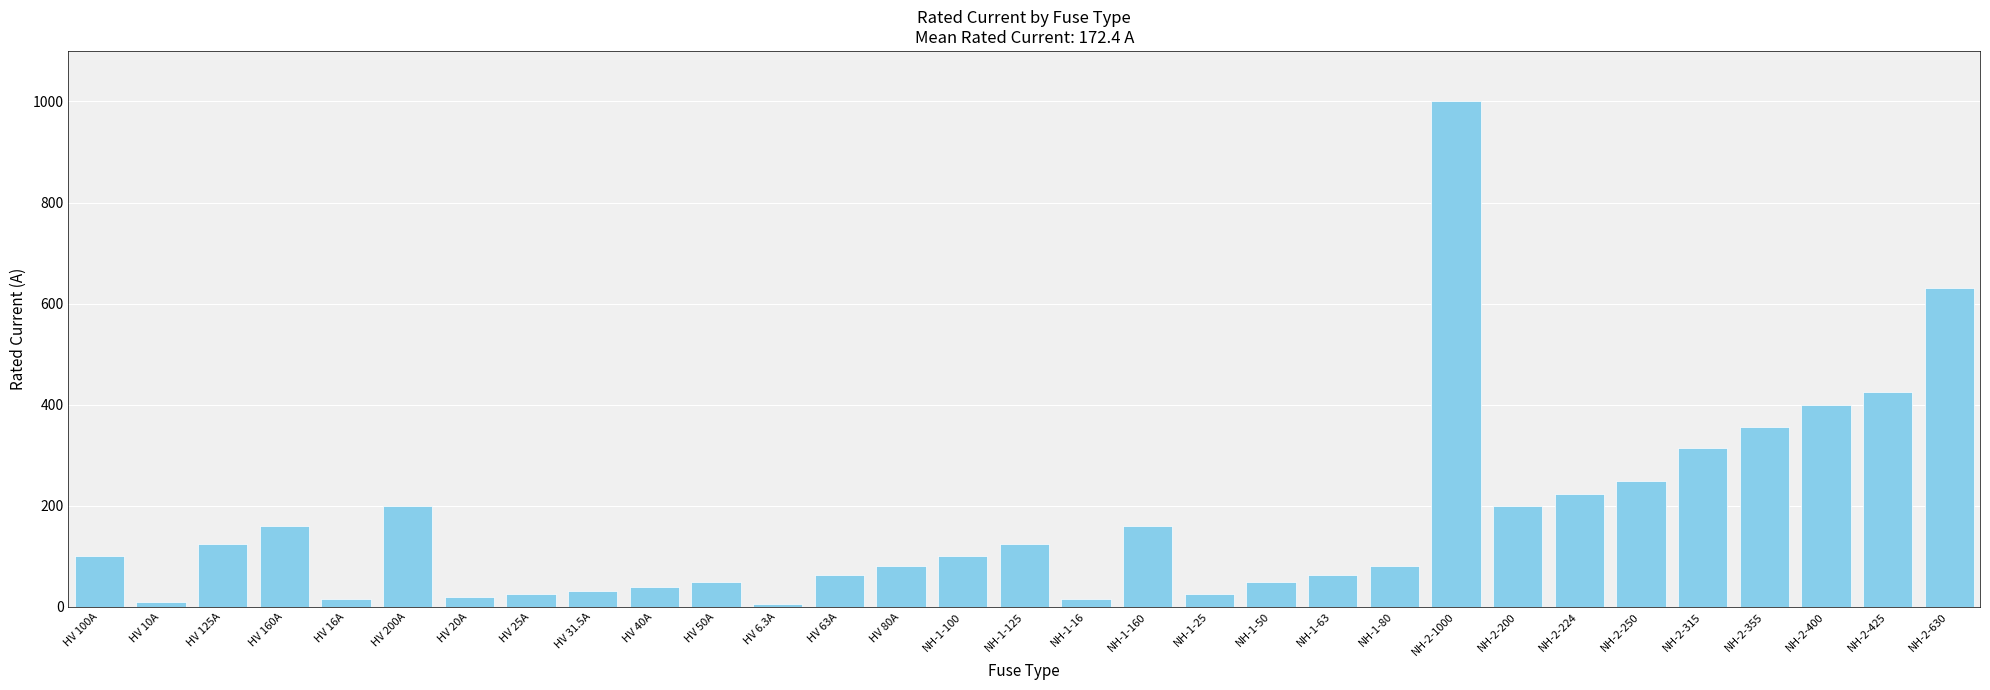

What is the label of the 7th bar from the right?

NH-2-224